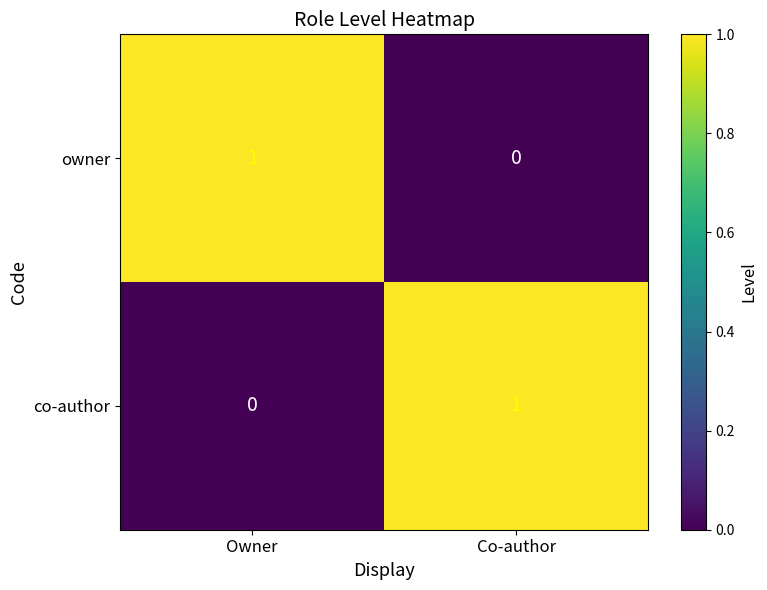

Is it true that co-author equals -1 at Owner?

False